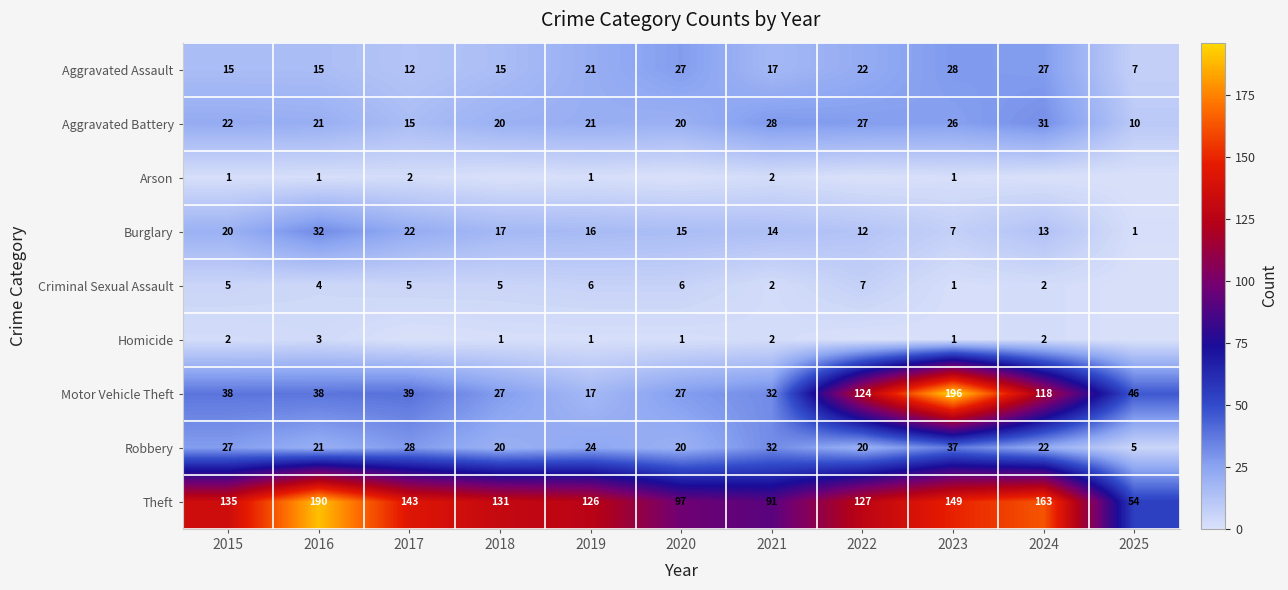

True or false: Theft has a value of 73 at 2019.

False